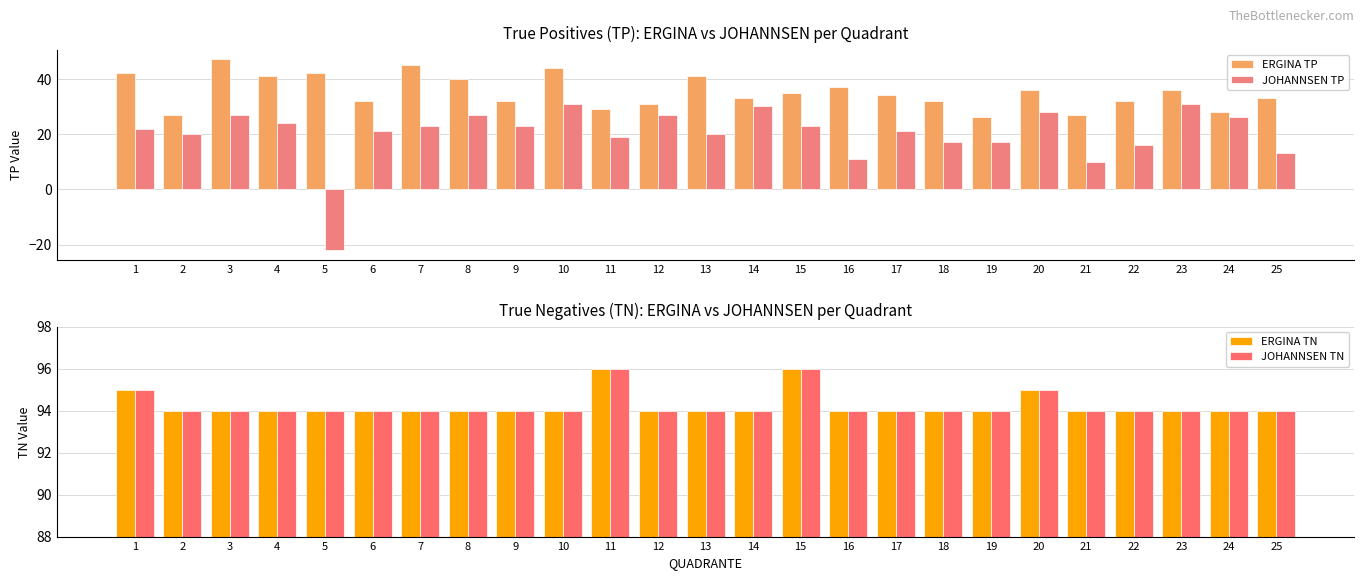

Reading left to right, transcribe all the data shown in this chart.

ERGINA TP: 42	27	47	41	42	32	45	40	32	44	29	31	41	33	35	37	34	32	26	36	27	32	36	28	33
JOHANNSEN TP: 22	20	27	24	-22	21	23	27	23	31	19	27	20	30	23	11	21	17	17	28	10	16	31	26	13
ERGINA TN: 95	94	94	94	94	94	94	94	94	94	96	94	94	94	96	94	94	94	94	95	94	94	94	94	94
JOHANNSEN TN: 95	94	94	94	94	94	94	94	94	94	96	94	94	94	96	94	94	94	94	95	94	94	94	94	94